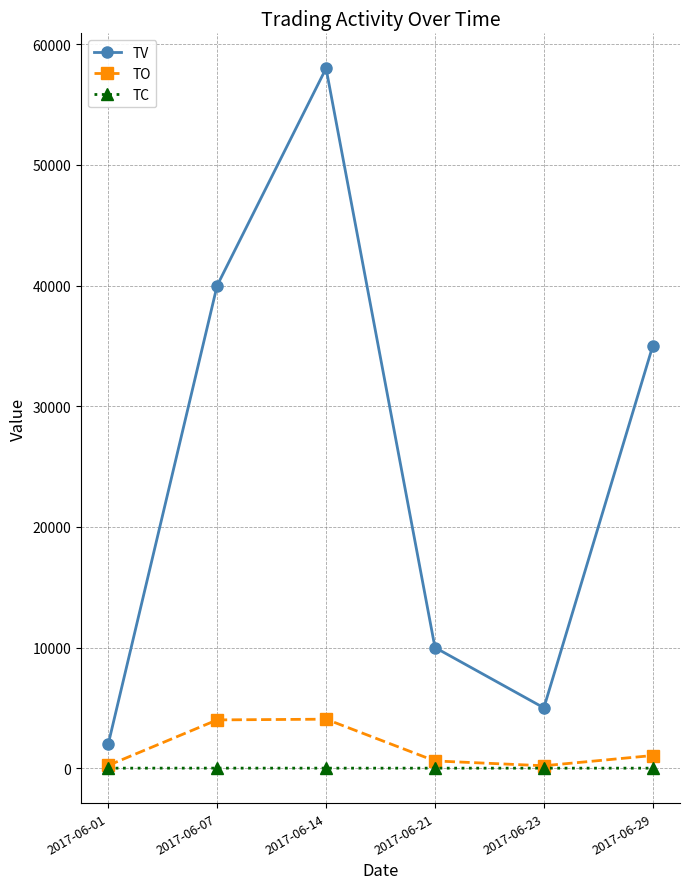

What is the difference between the maximum and second lowest values in the TO series?

3830